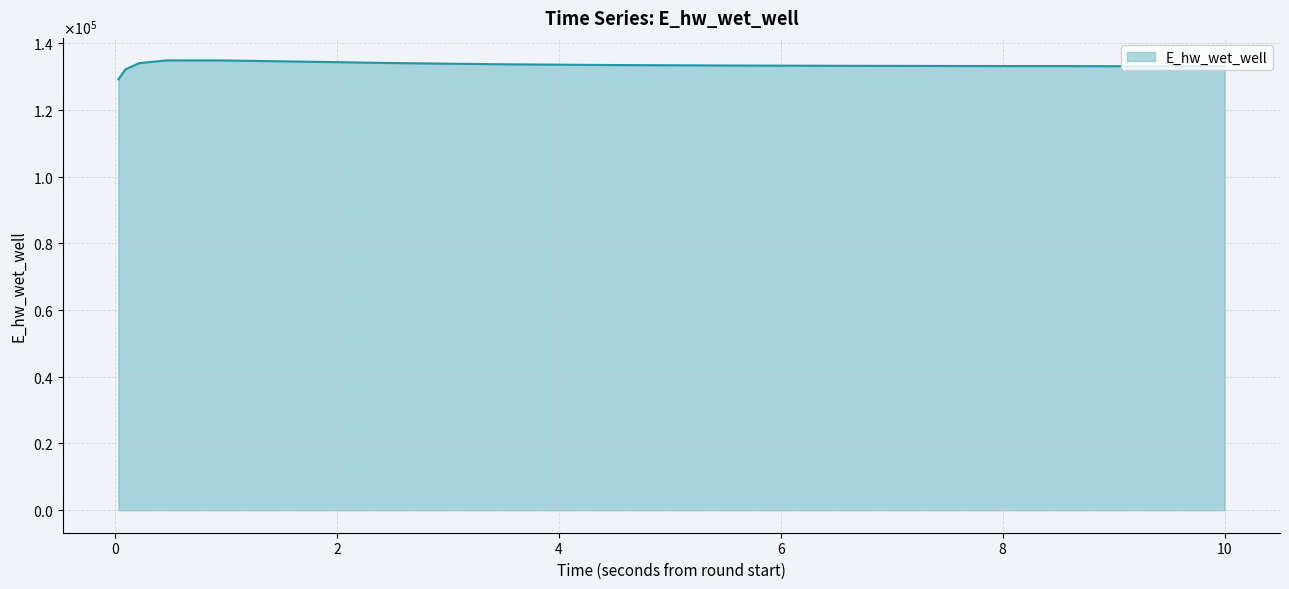

Does the chart display data point markers on the line(s)?

No